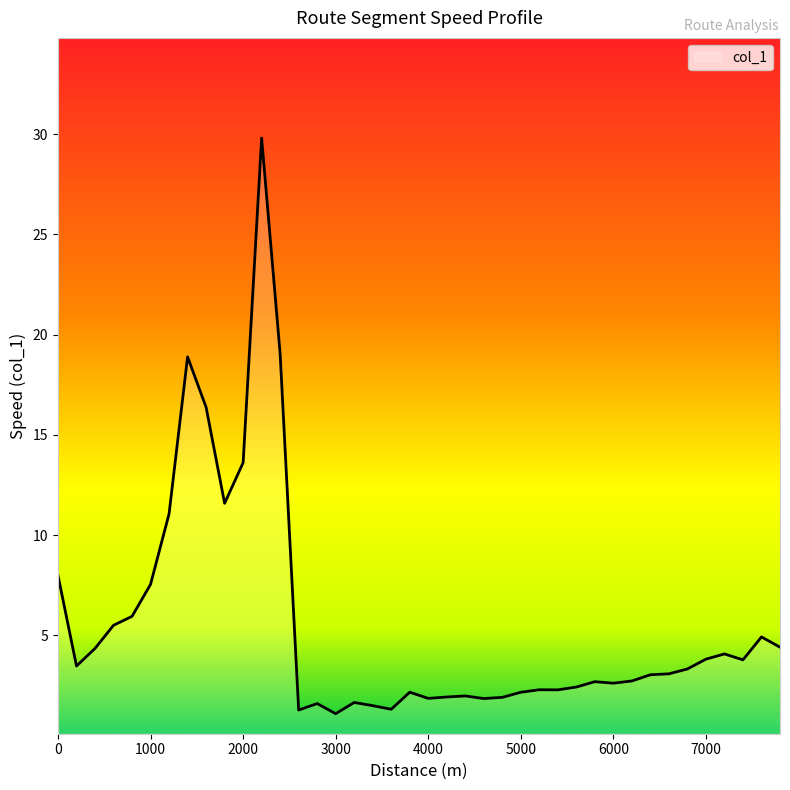

What is the greatest value displayed?

29.8